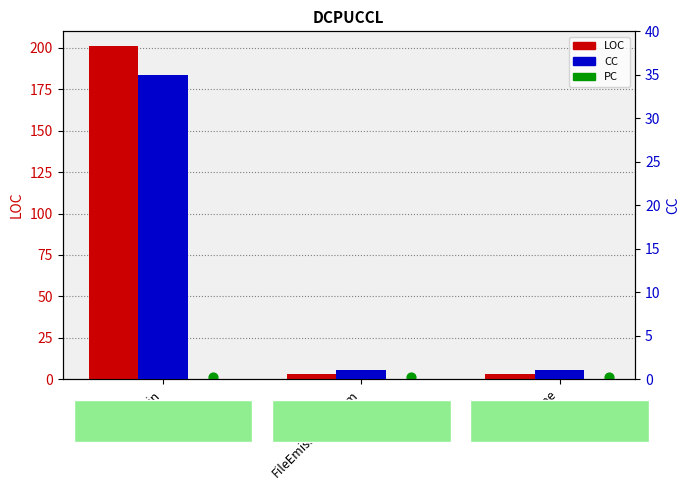

At how many categories does at least one series exceed 187?

1